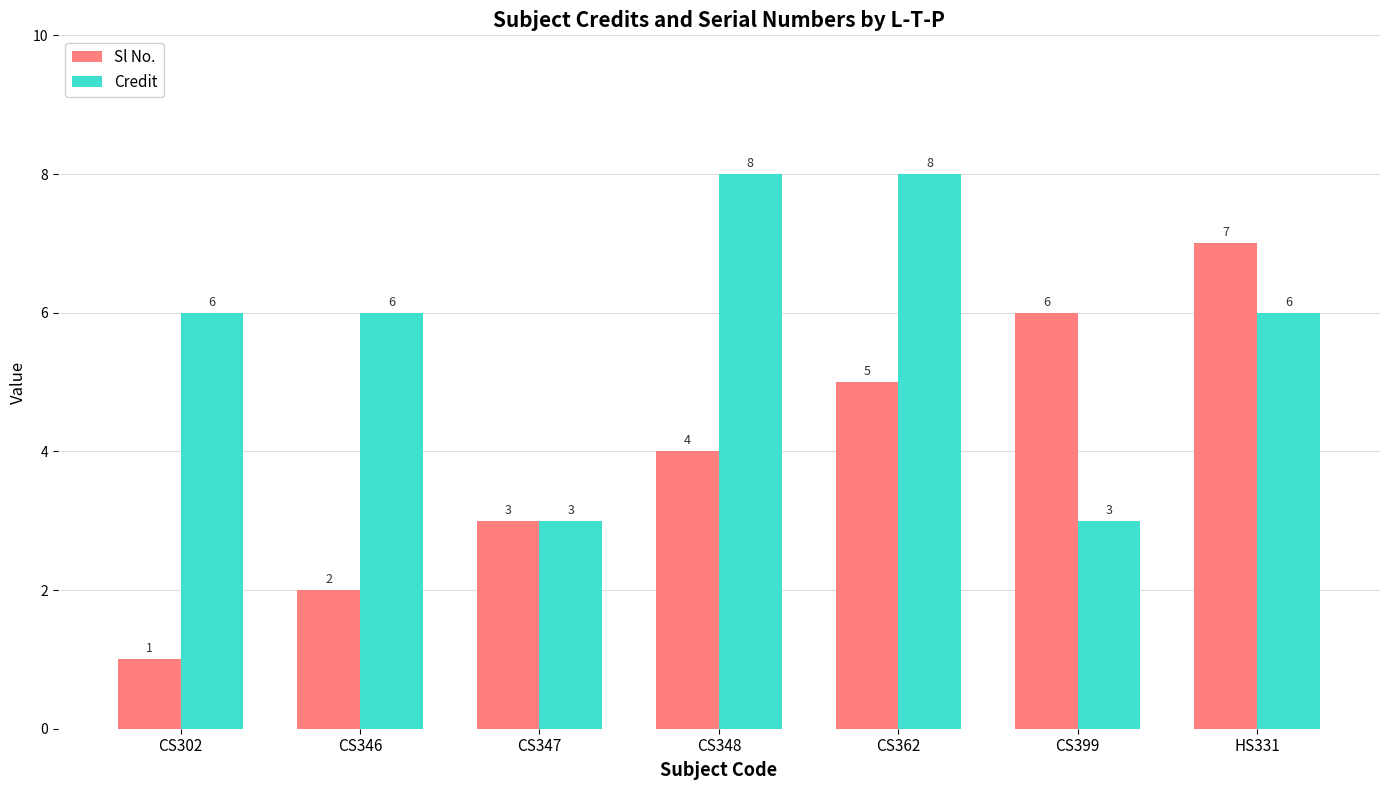

What is the difference between the Credit values at CS399 and HS331?

3